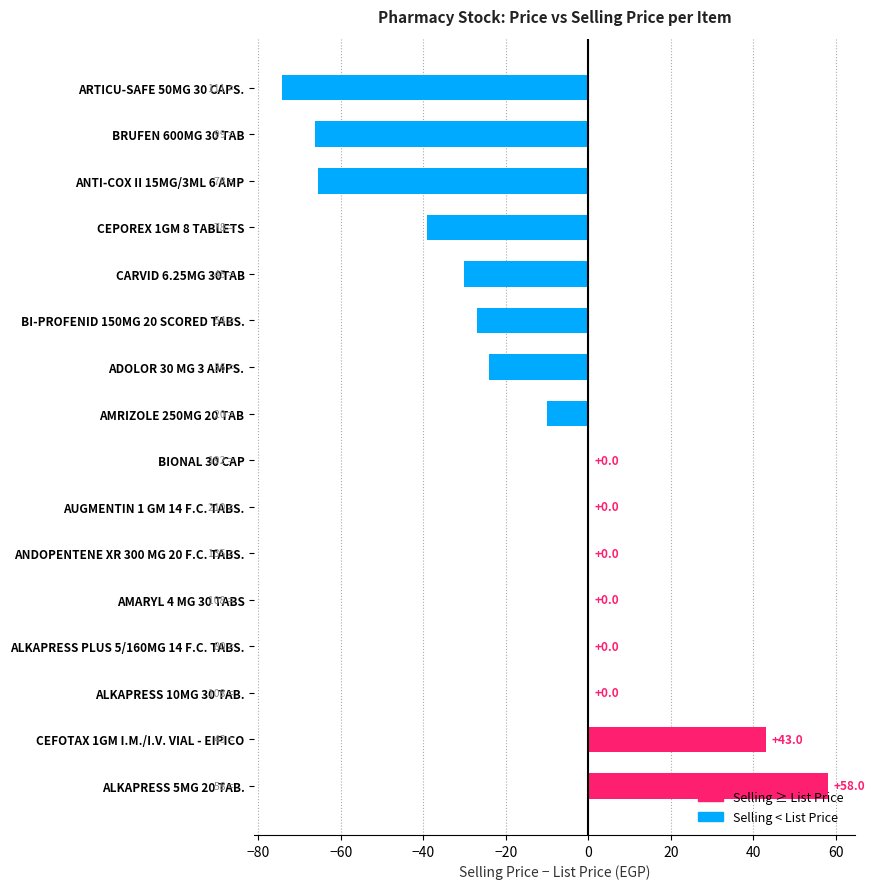

What is the sum of the values at CEFOTAX 1GM I.M./I.V. VIAL - EIPICO and AUGMENTIN 1 GM 14 F.C. TABS.?

43.0